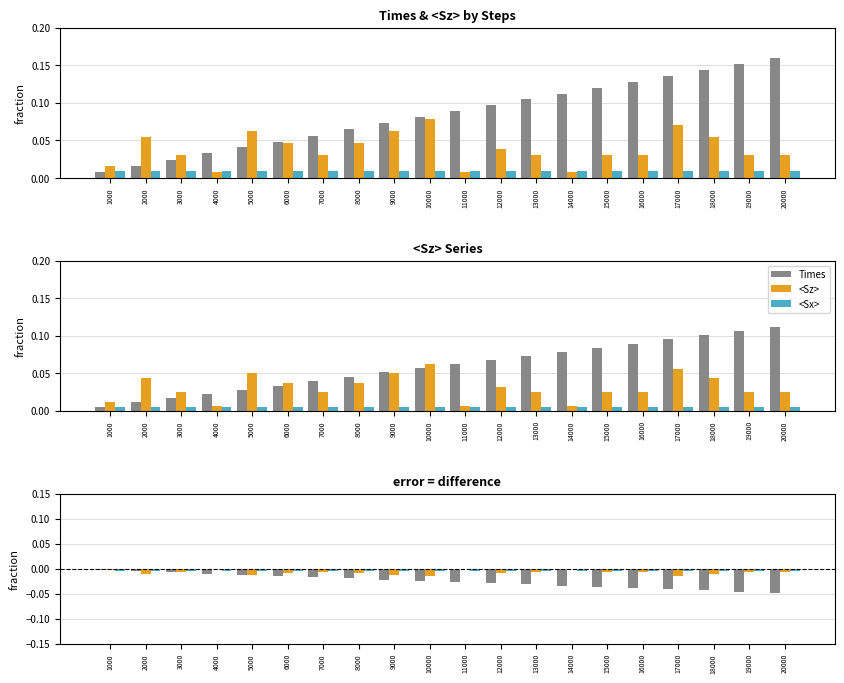

How many distinct data groups are displayed?

3